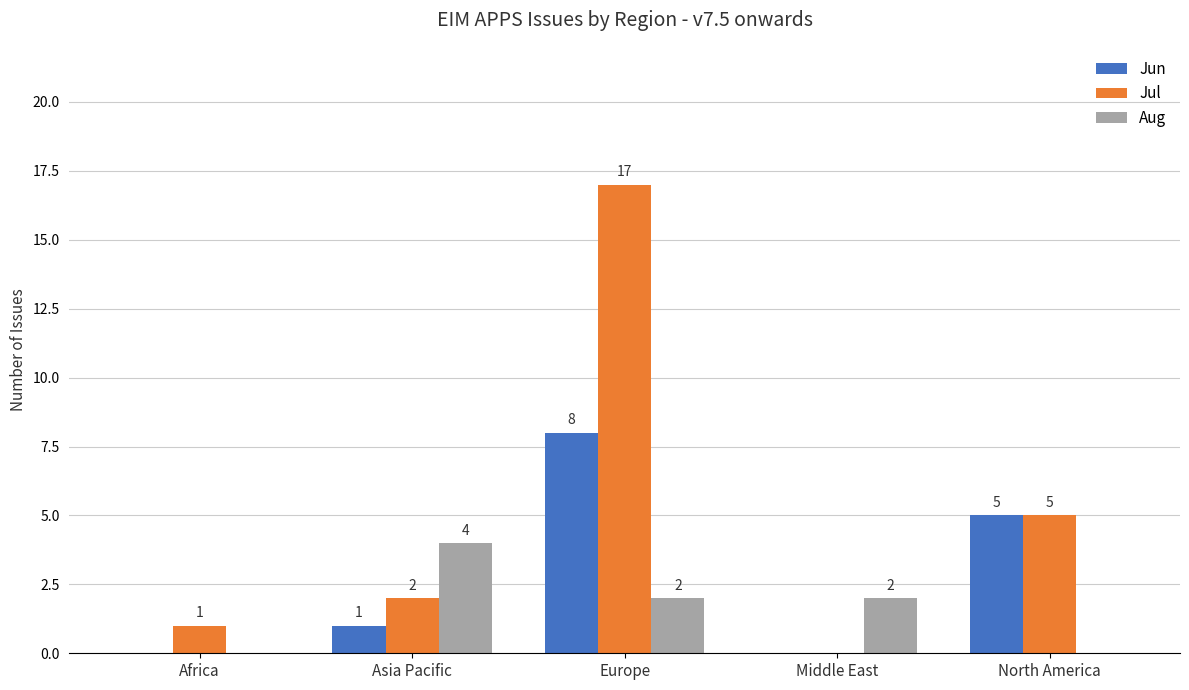

What is the sum of all Aug values?

8